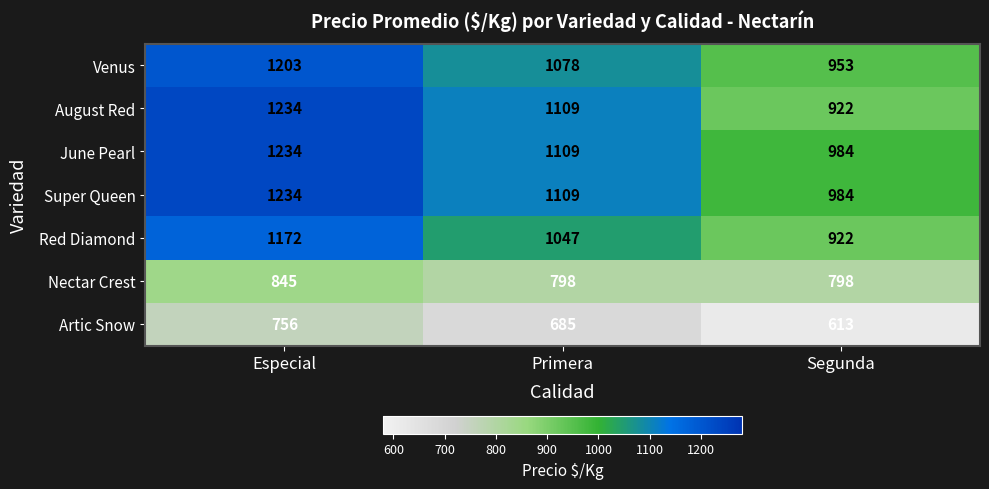

What is the smallest value displayed?

613